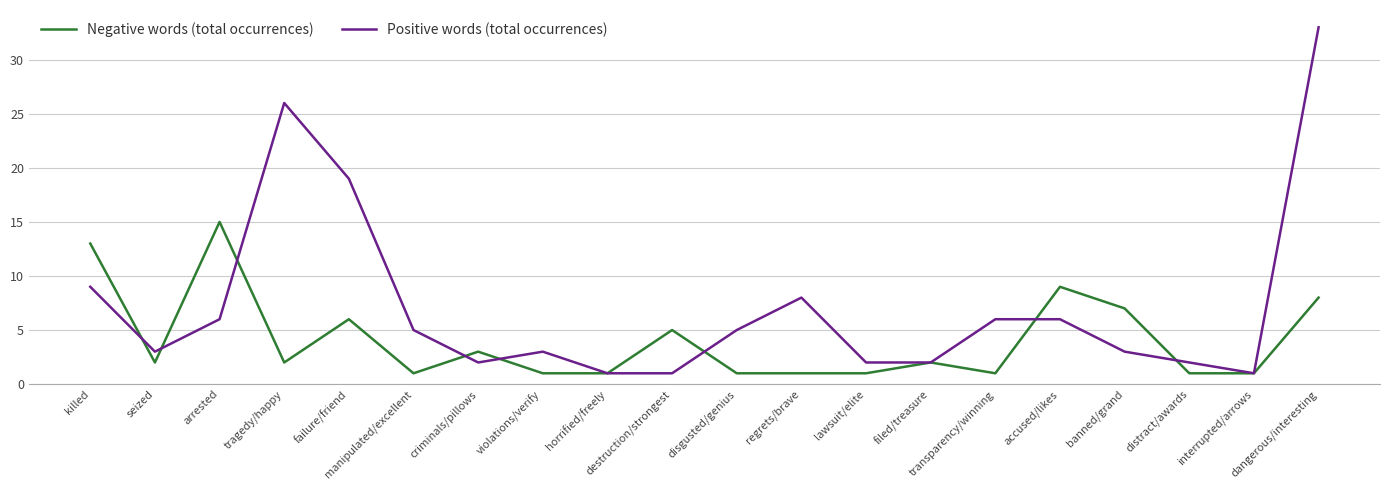

True or false: Negative words (total occurrences) and Positive words (total occurrences) intersect in this chart.

True